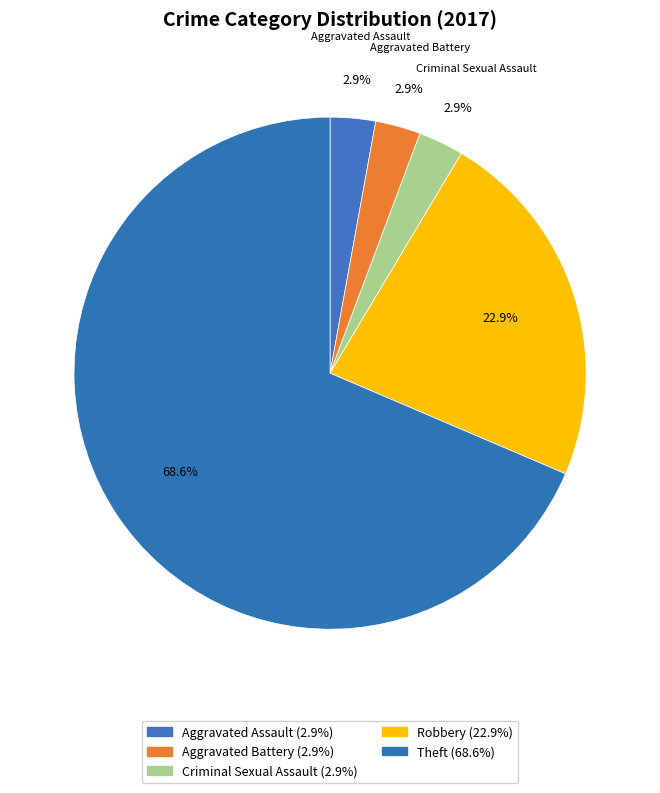

What is the majority slice?

Theft